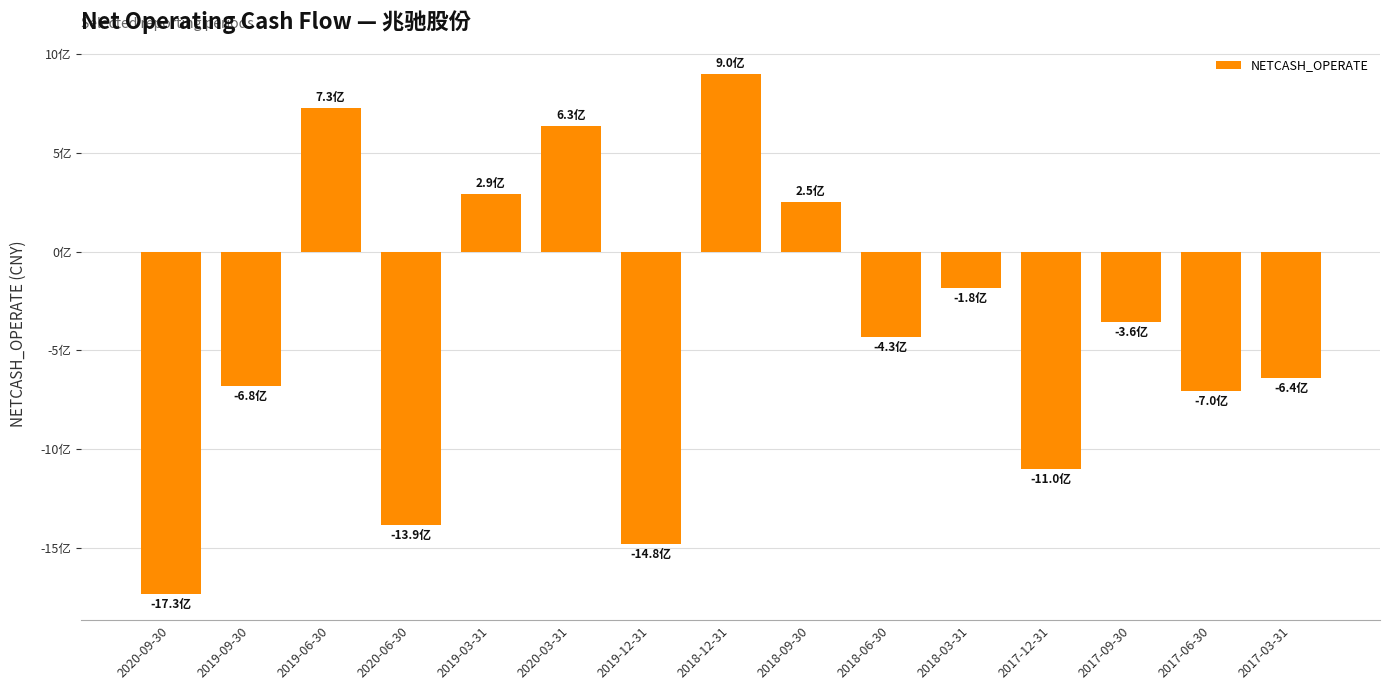

Does the chart contain any negative values?

Yes